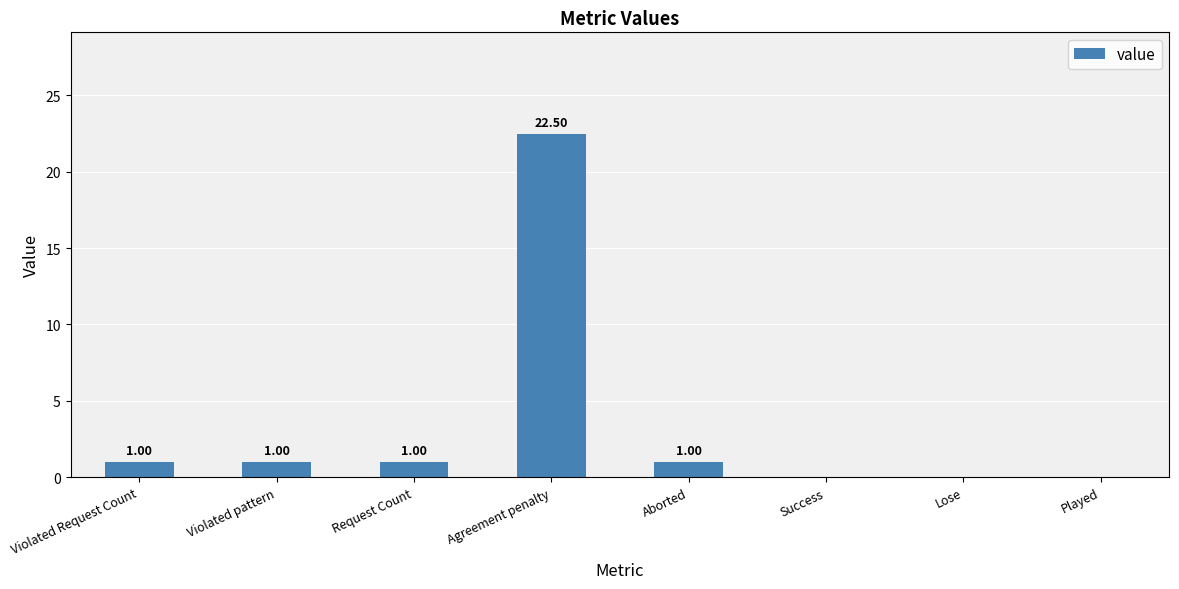

Count the number of data series in this chart.

1